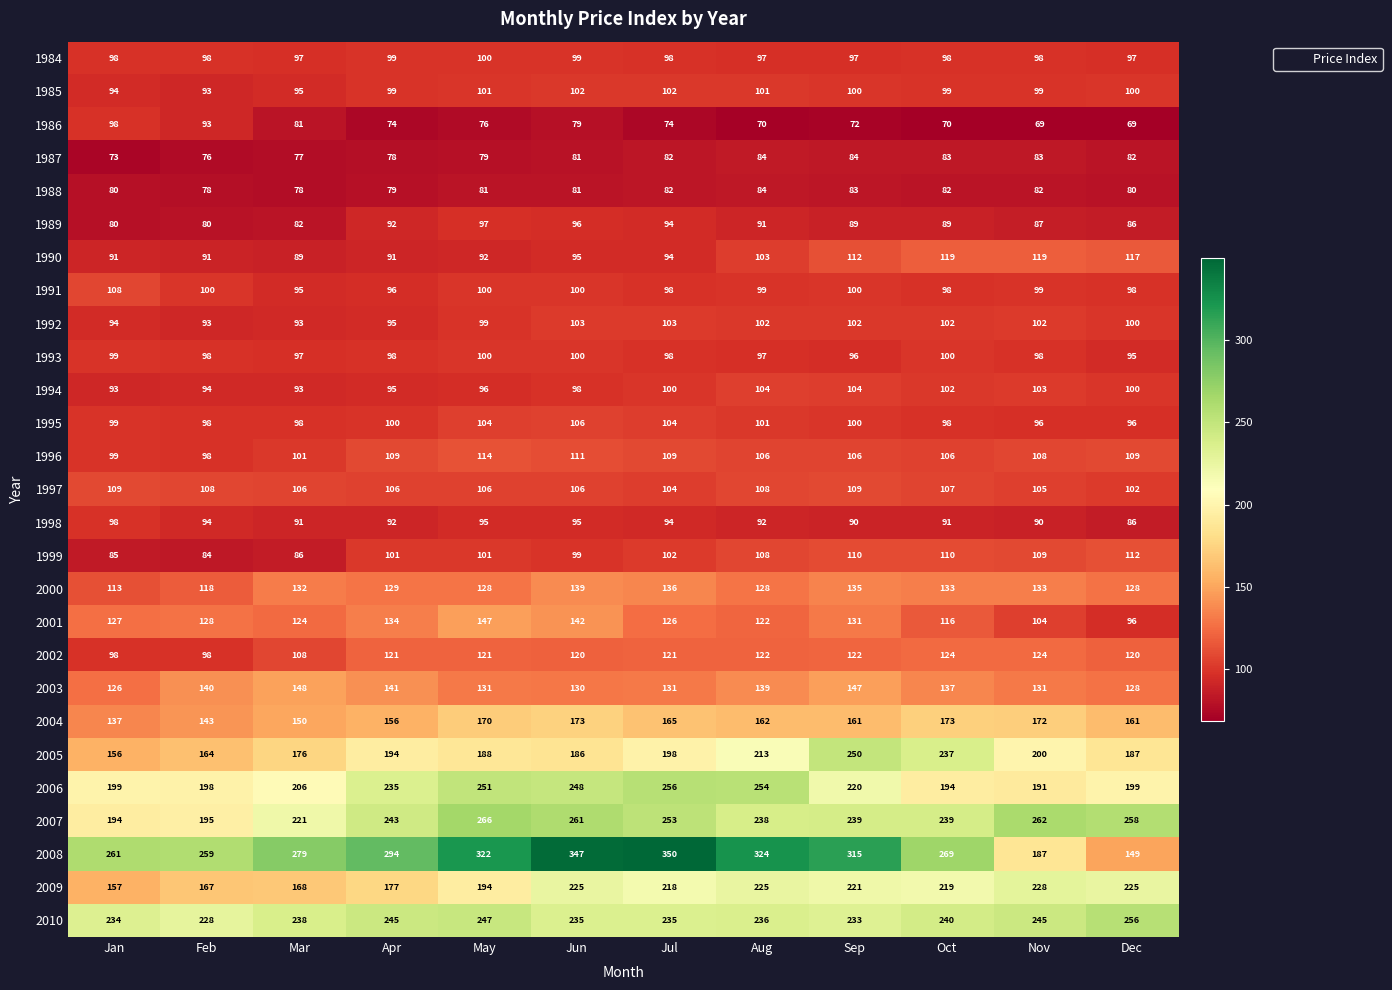

At which category is the sum across all series the highest?

Jun